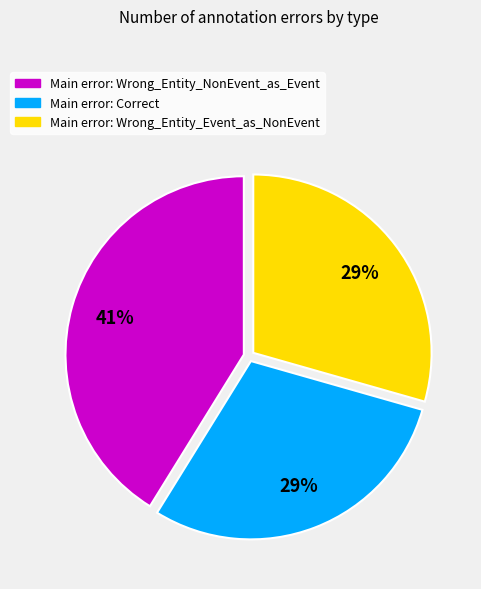

To the nearest percent, what is the difference between the largest and smallest slice percentages?

12%